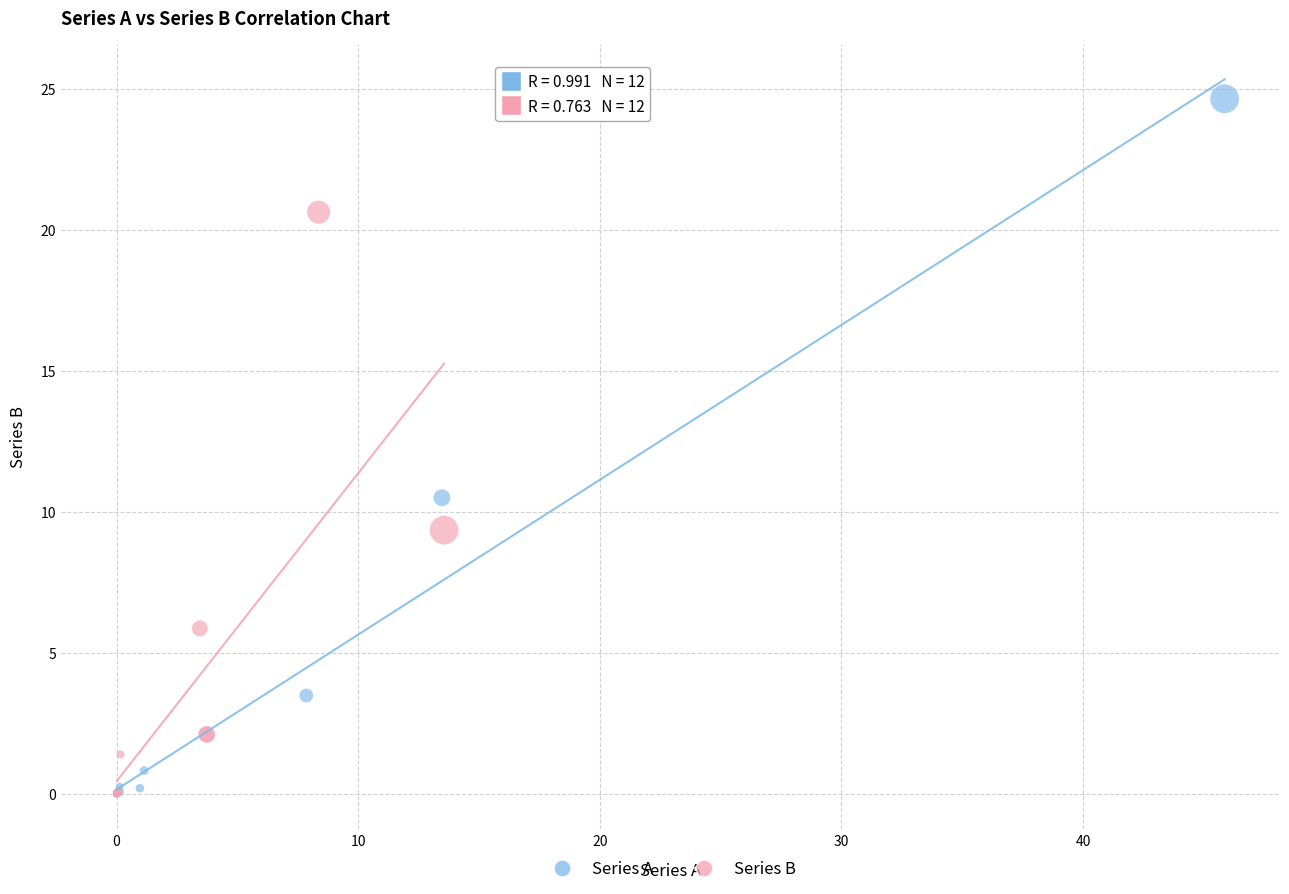

Which series has the widest spread of Y values?

Series A